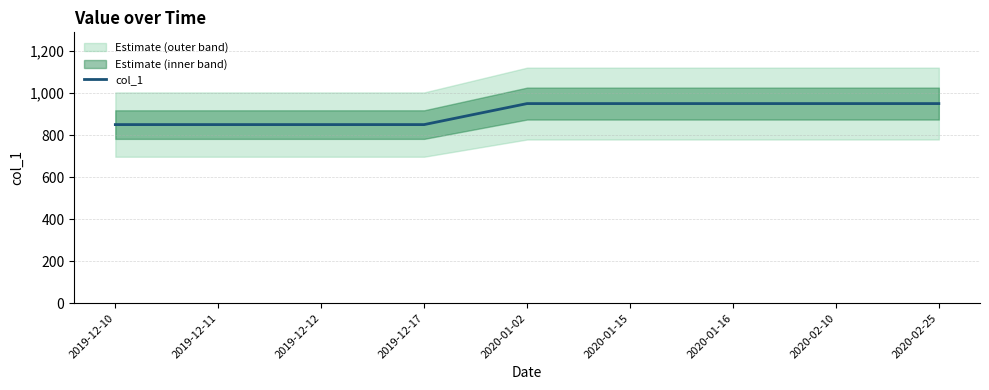

What is the sum of the values at 2019-12-11 and 2020-01-02?

1800